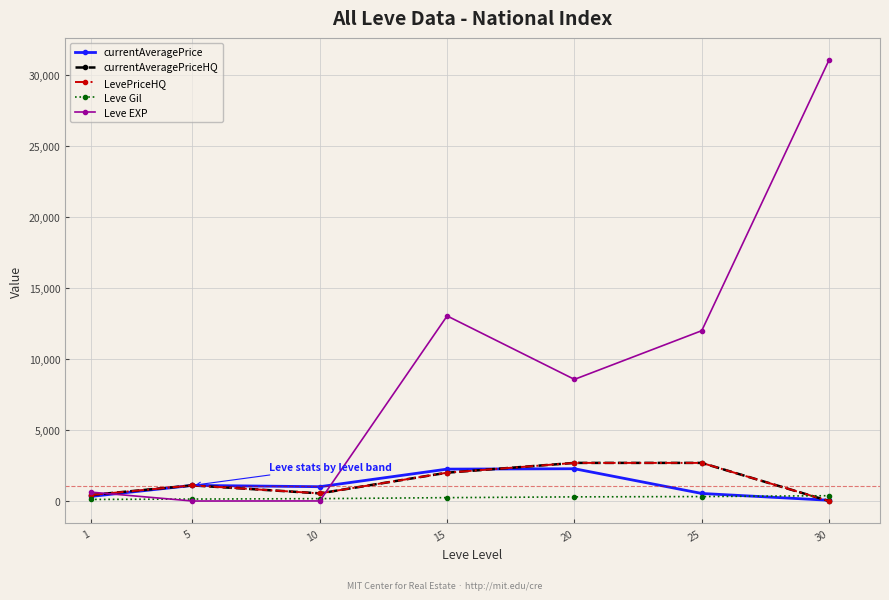

Does the chart have visible grid lines?

Yes